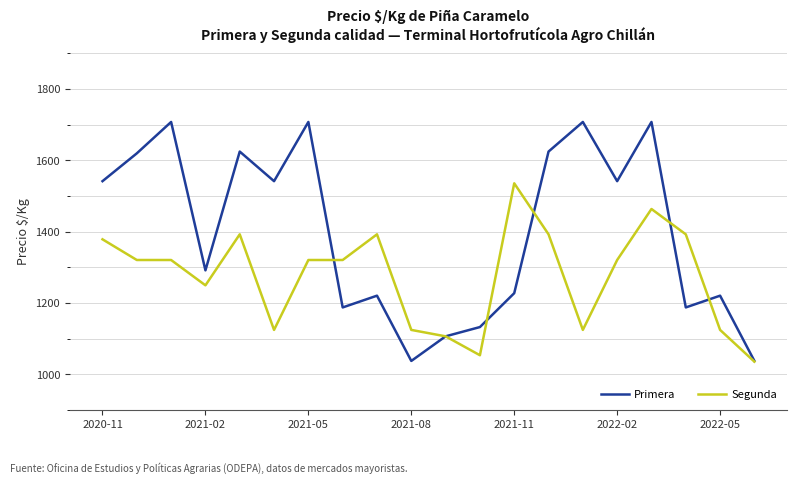

What position from the left is 13?

14